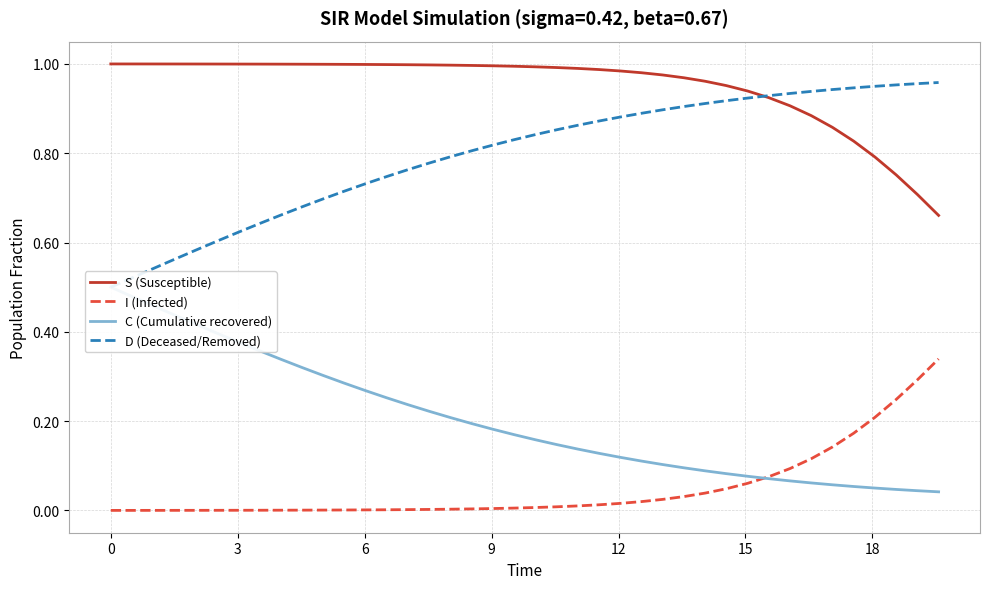

True or false: I (Infected) and S (Susceptible) cross at least once.

False